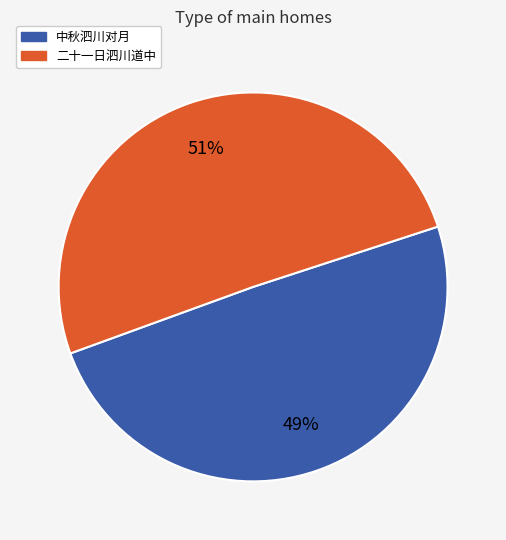

Rank the categories by value from lowest to highest.

中秋泗川对月, 二十一日泗川道中